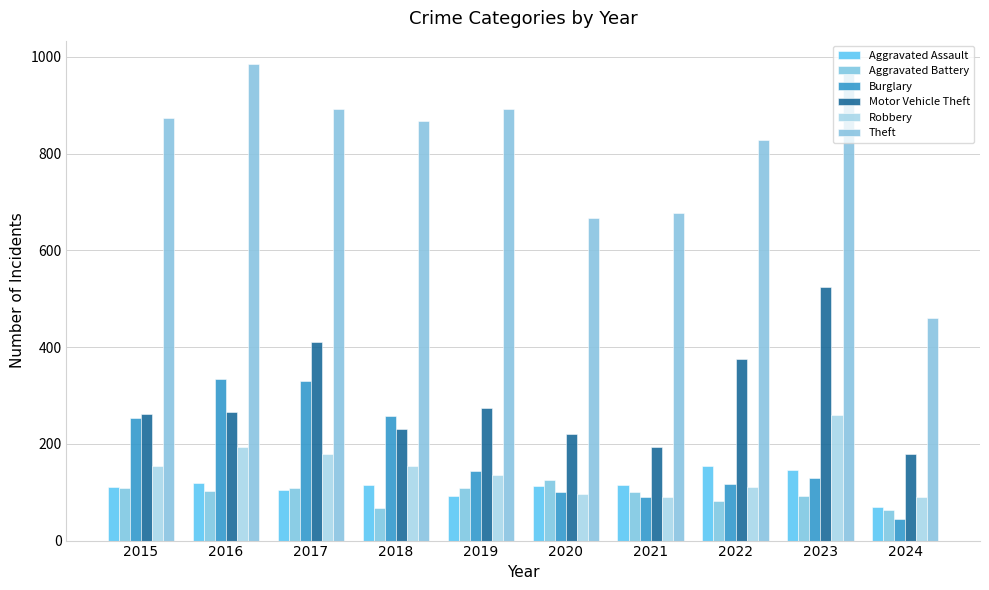

List the series in order of their peak value, lowest first.

Aggravated Battery, Aggravated Assault, Robbery, Burglary, Motor Vehicle Theft, Theft